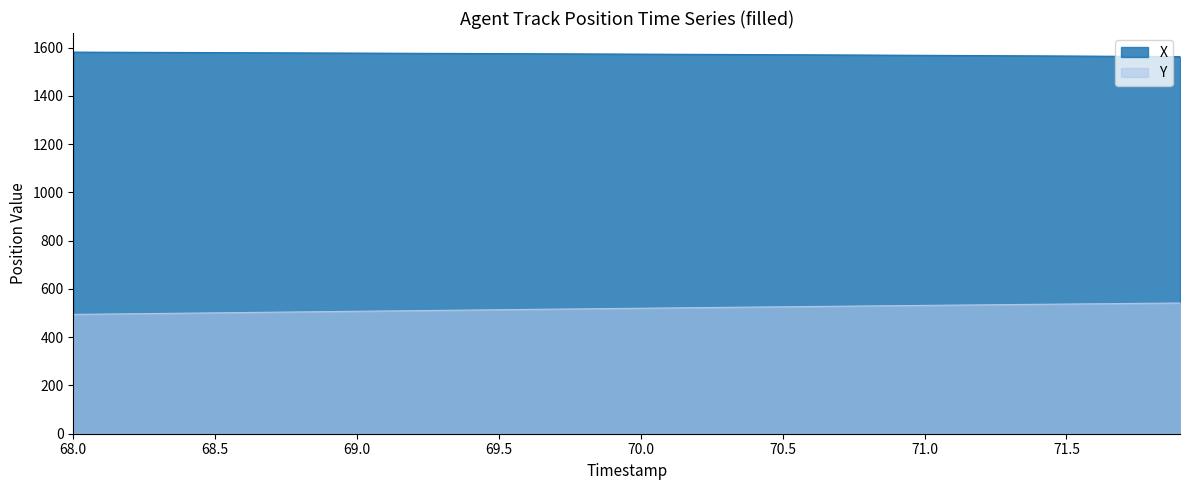

True or false: Y and X intersect in this chart.

False